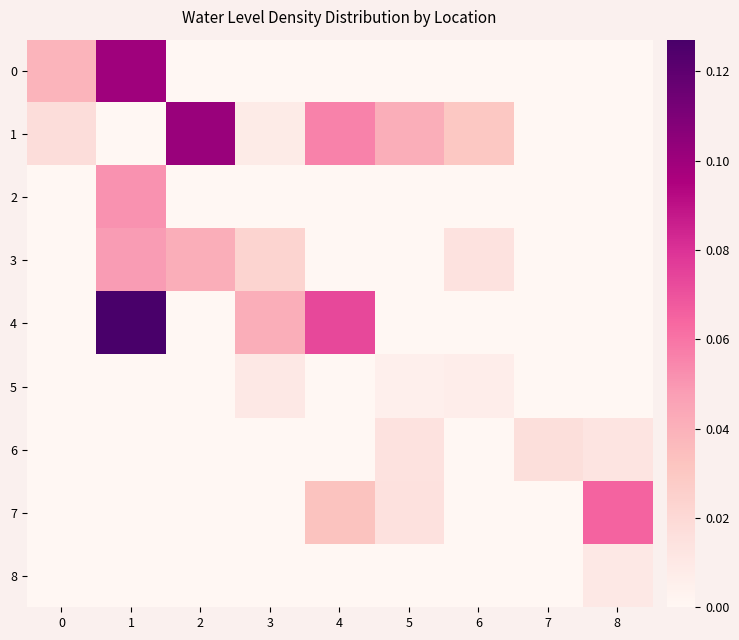

Which series has the largest total across all categories?

1